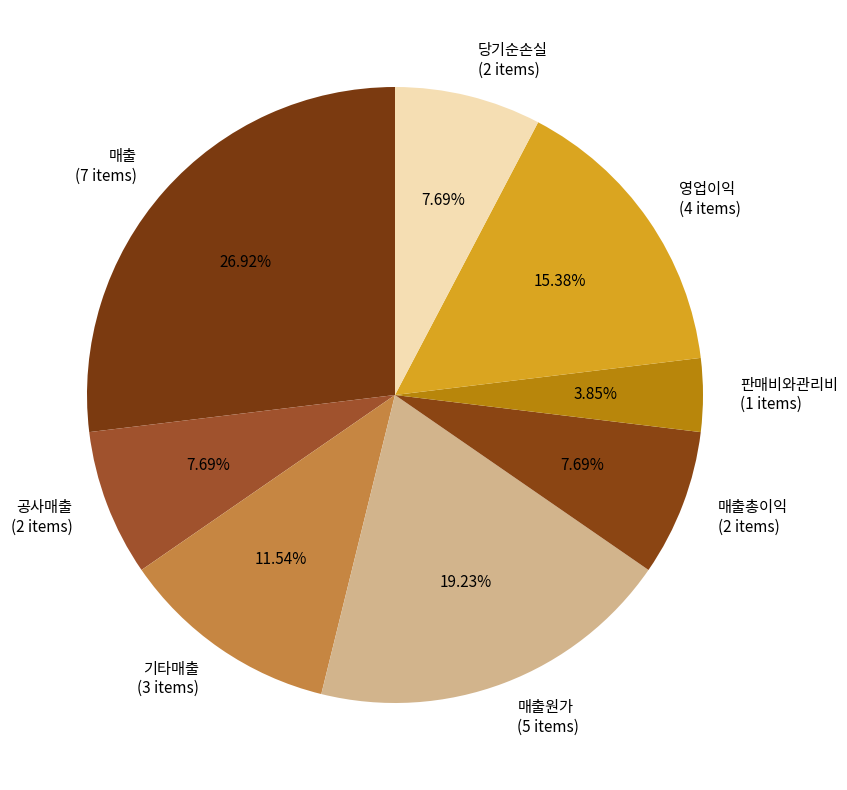

Is there a majority slice in this chart?

No